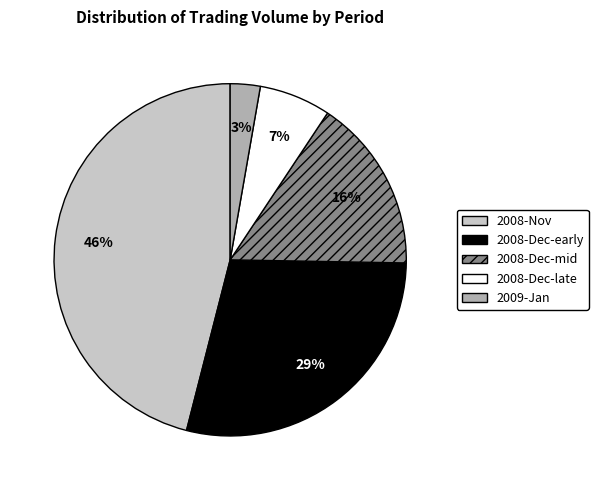

Does any single category account for the majority?

No